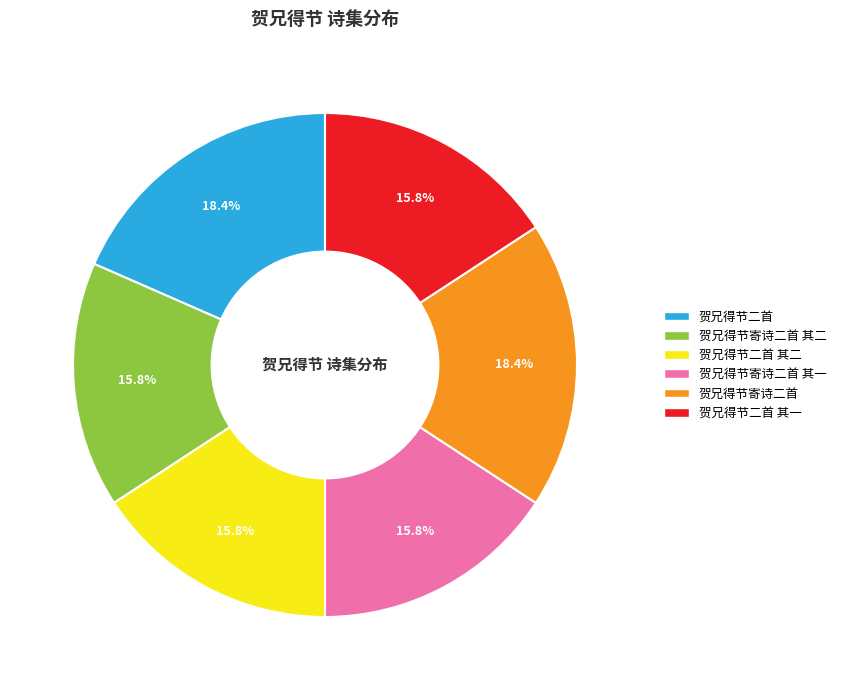

What portion of the pie excludes 贺兄得节寄诗二首 其二?

84.2%